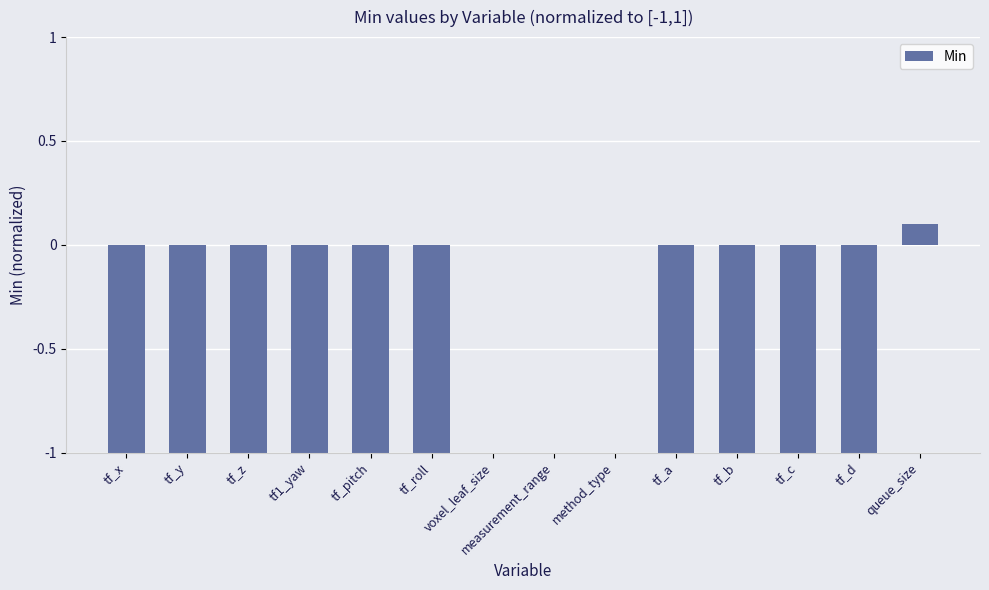

The value at tf_x is -0.4. True or false?

False